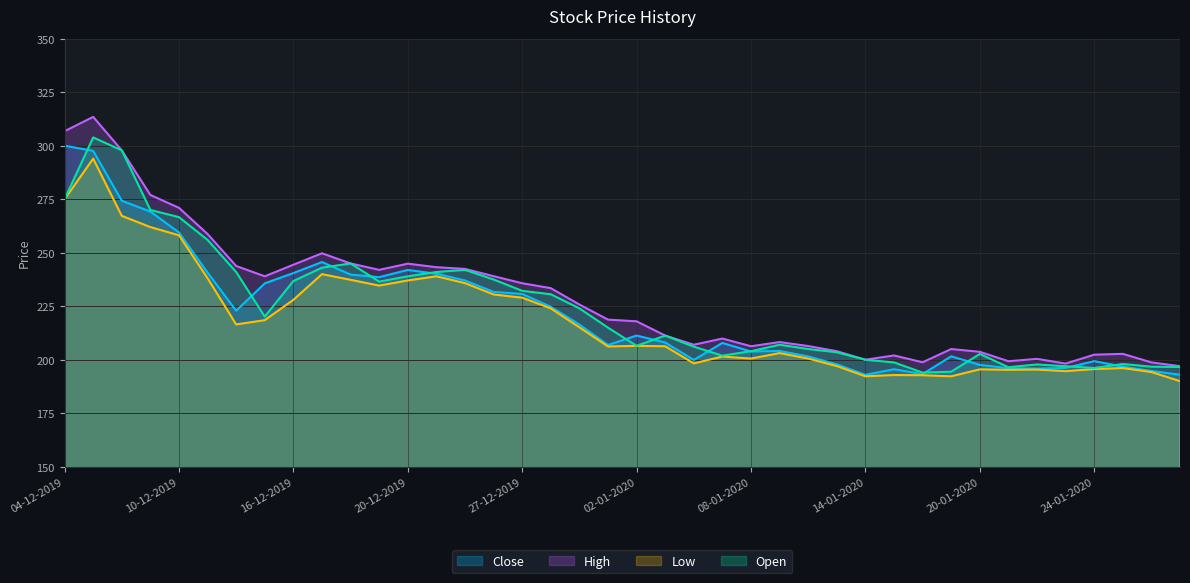

At which category does the chart reach its minimum across all series?

29-01-2020